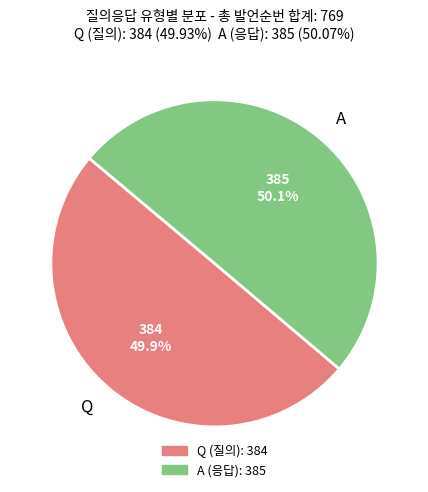

Approximately how many times larger is the value at A compared to Q?

1.0